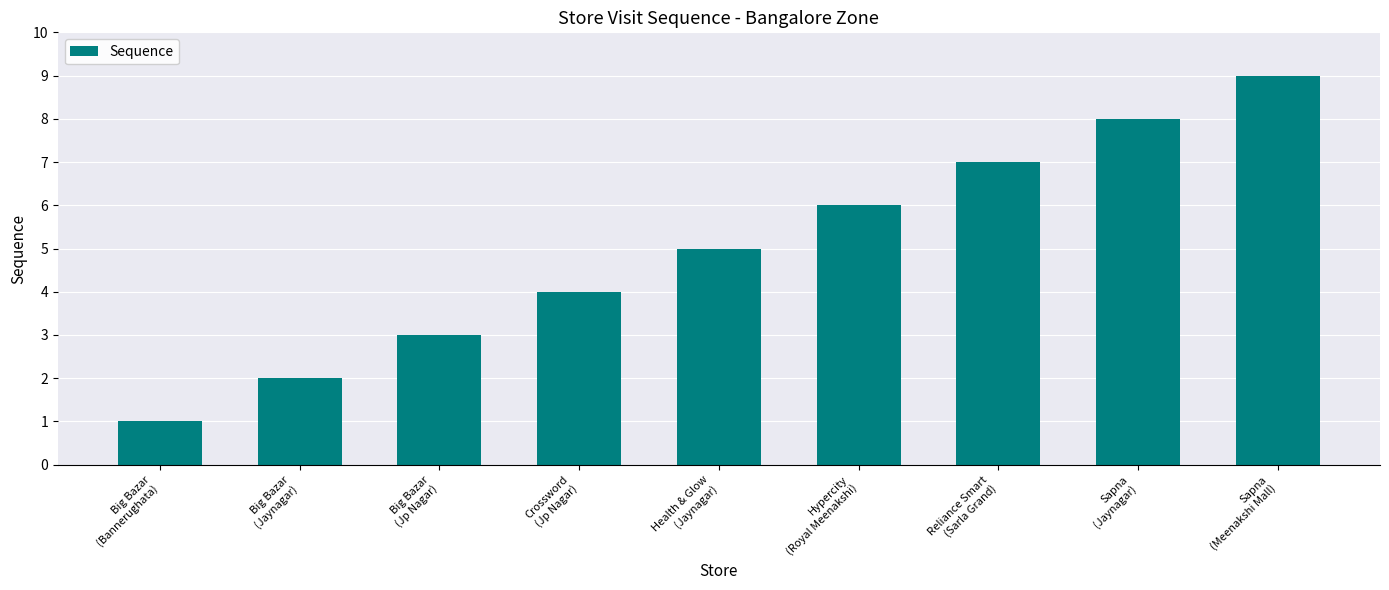

How many distinct data groups are displayed?

1